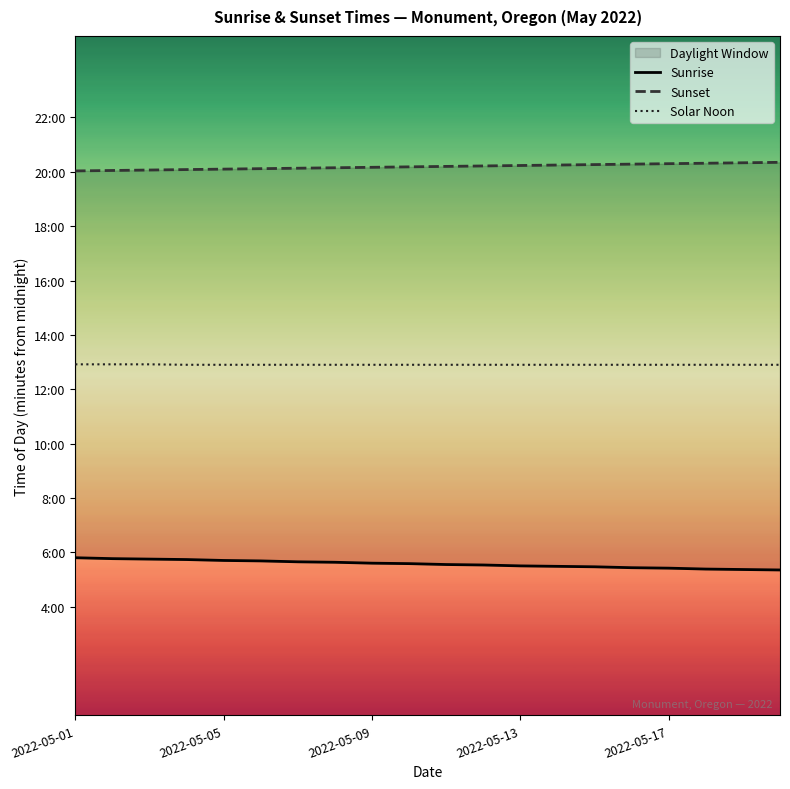

Count the number of data series in this chart.

3